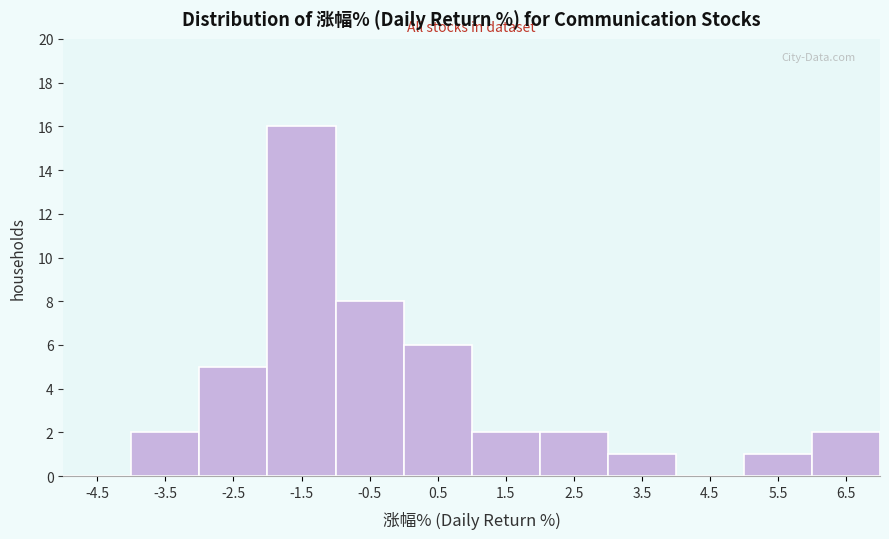

Reading left to right, transcribe this chart: for each bar, give the range it covers on the x-axis and its height. The values are not printed on the chart, so give them approximately, as read against the axis.

-5 to -4: 0
-4 to -3: 2
-3 to -2: 5
-2 to -1: 16
-1 to 0: 8
0 to 1: 6
1 to 2: 2
2 to 3: 2
3 to 4: 1
4 to 5: 0
5 to 6: 1
6 to 7: 2